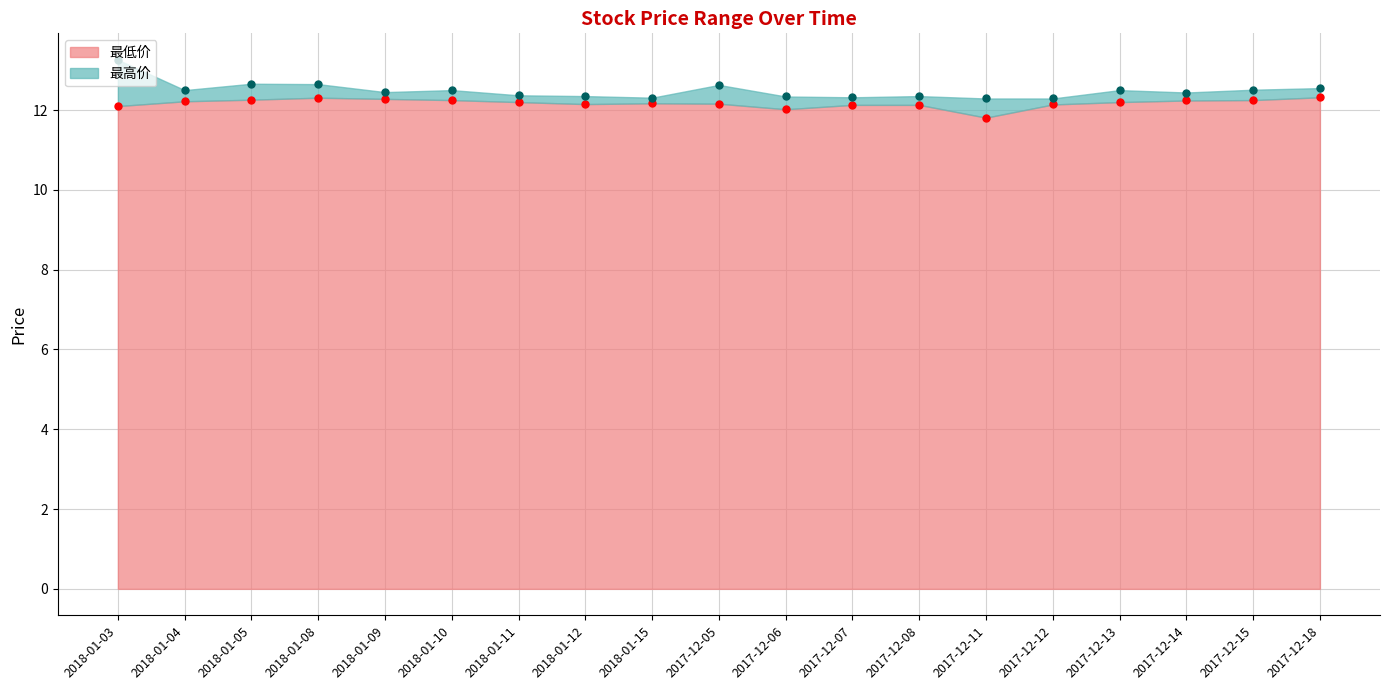

The 最高价 series shows 12.5 at 2017-12-13. True or false?

True